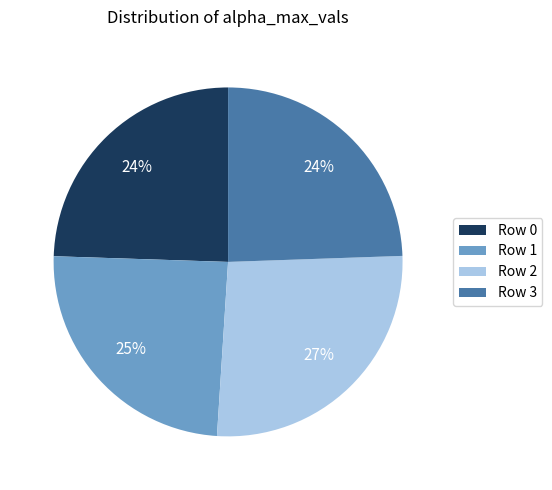

To the nearest percent, what percentage of the pie is Row 2?

27%